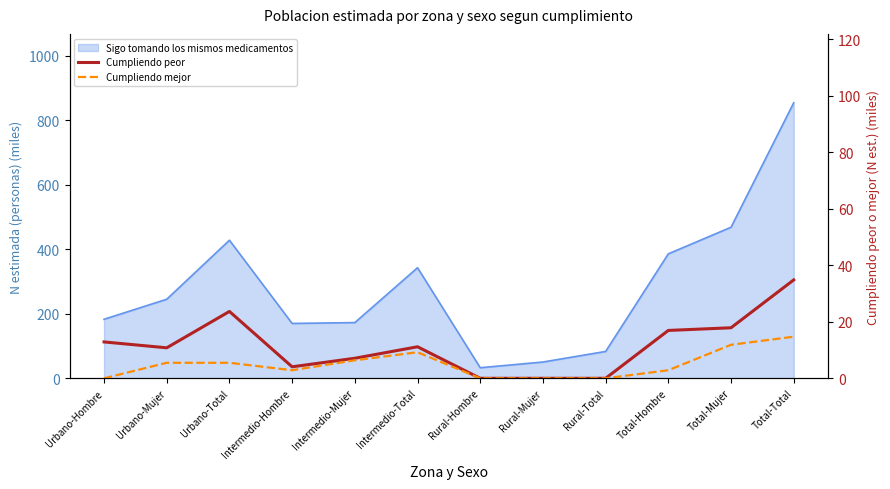

What is the approximate value of Cumpliendo mejor at Urbano-Mujer?

5.5